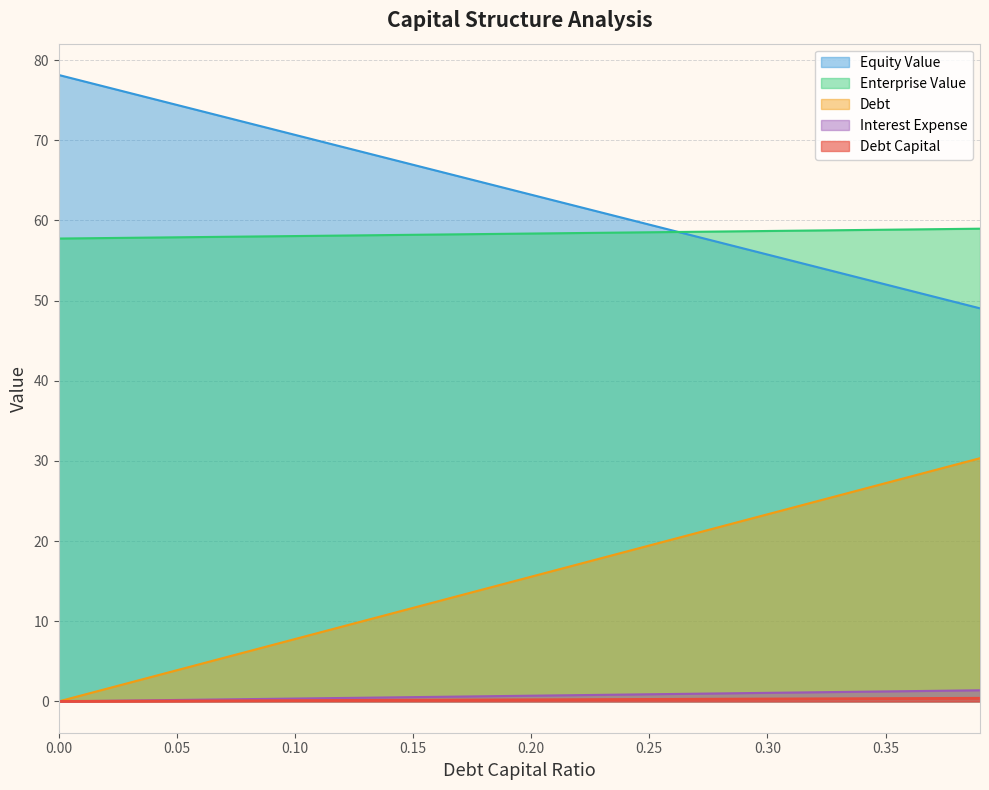

At which label is debt_capital closest to 15?

0.19